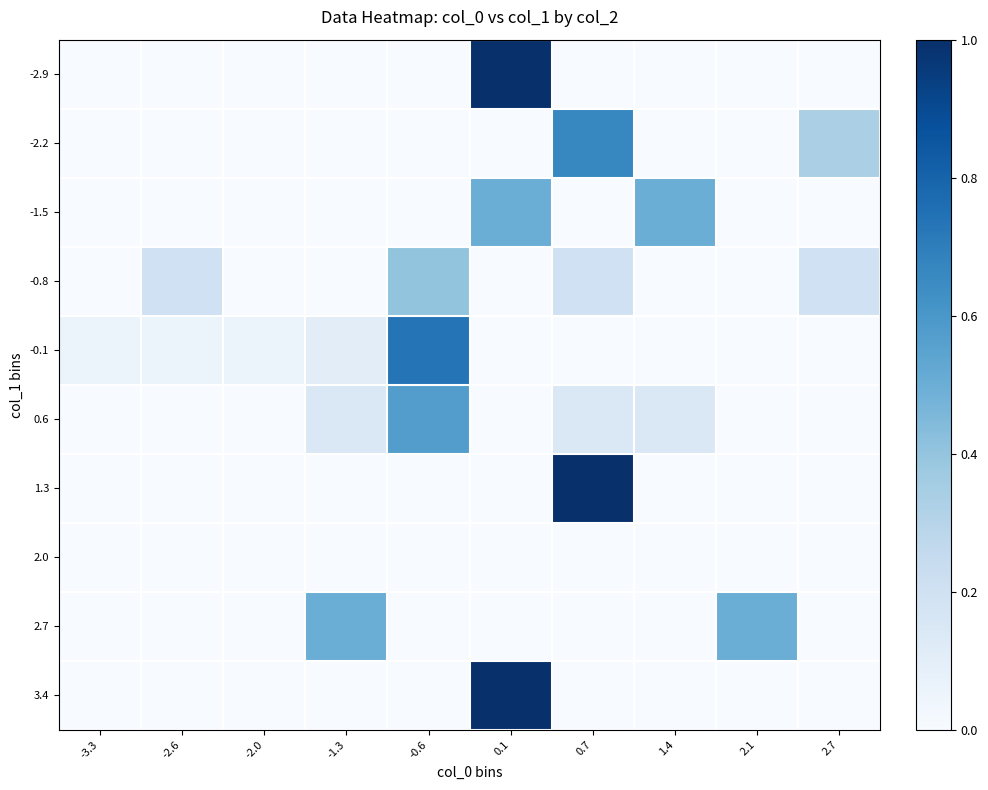

Rank the series at -2.6 from lowest to highest value.

-2.9, -2.2, -1.5, 0.6, 1.3, 2.0, 2.7, 3.4, -0.1, -0.8